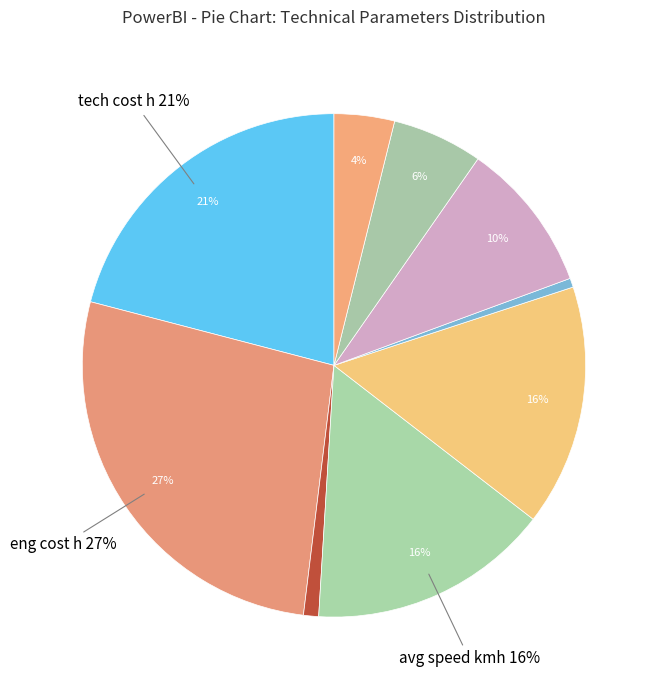

To the nearest percent, what is the difference between the tech cost h and mw estimate slice percentages?

20%